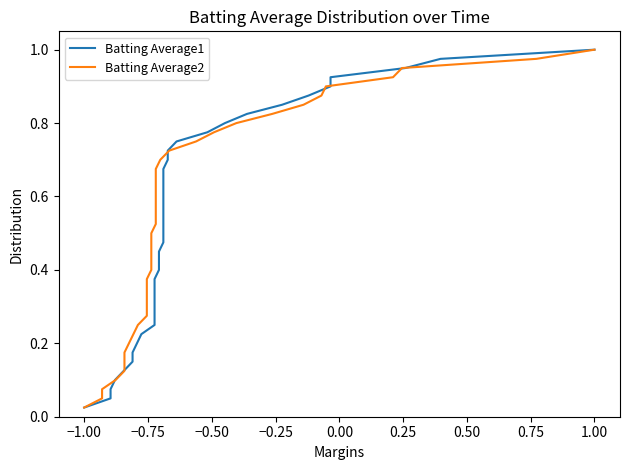

What is the value of the Batting Average1 point at the 2nd from the left?

0.1